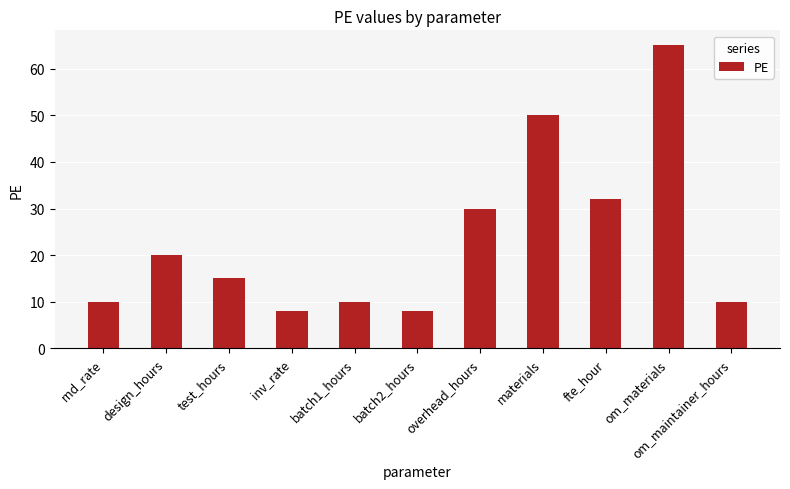

Reading left to right, what are all the values shown in this chart?

rnd_rate=10	design_hours=20	test_hours=15	inv_rate=8	batch1_hours=10	batch2_hours=8	overhead_hours=30	materials=50	fte_hour=32	om_materials=65	om_maintainer_hours=10